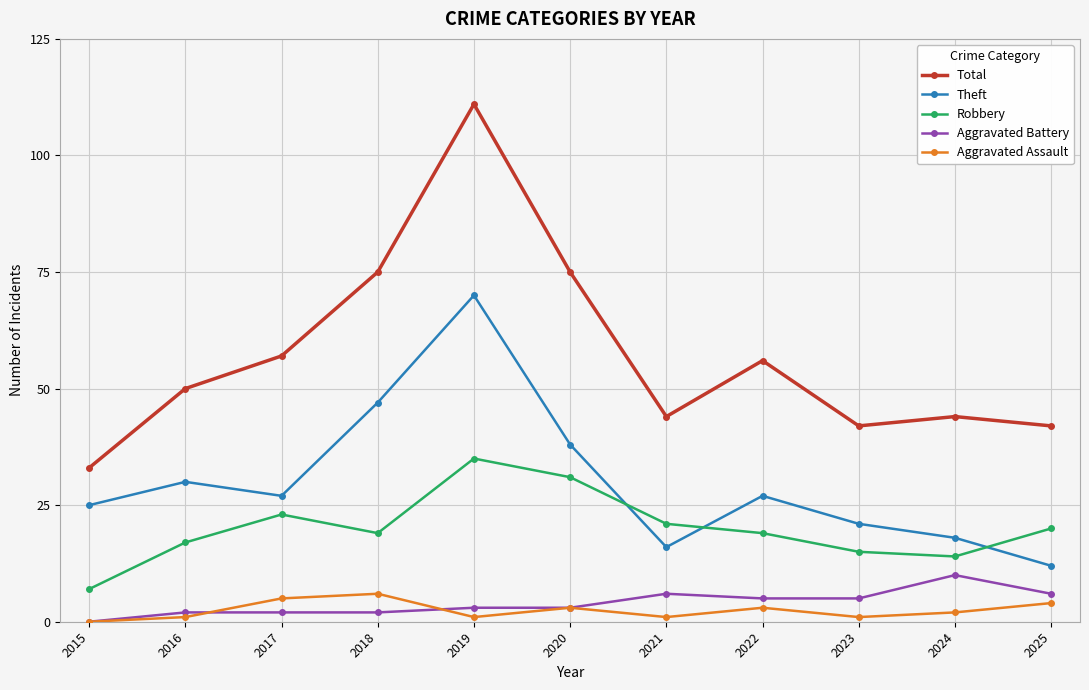

At which category does Robbery reach its first local peak?

2017